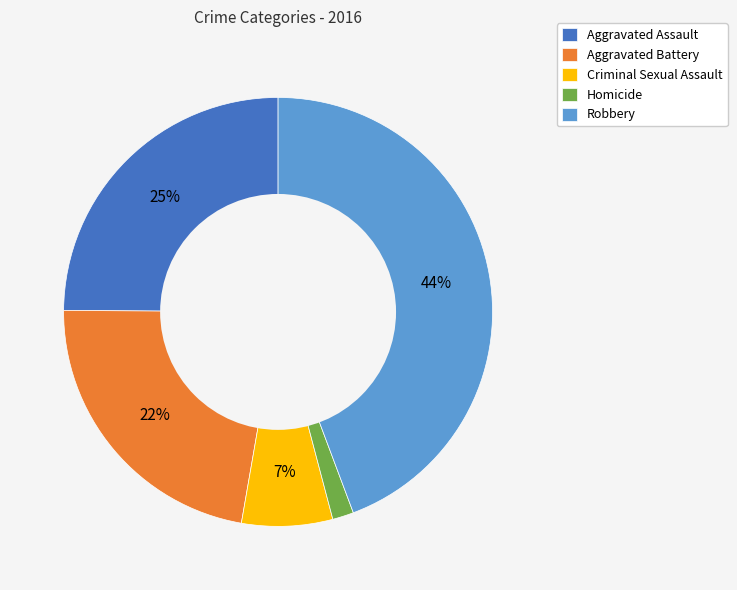

To the nearest percent, what is the average slice percentage?

20%